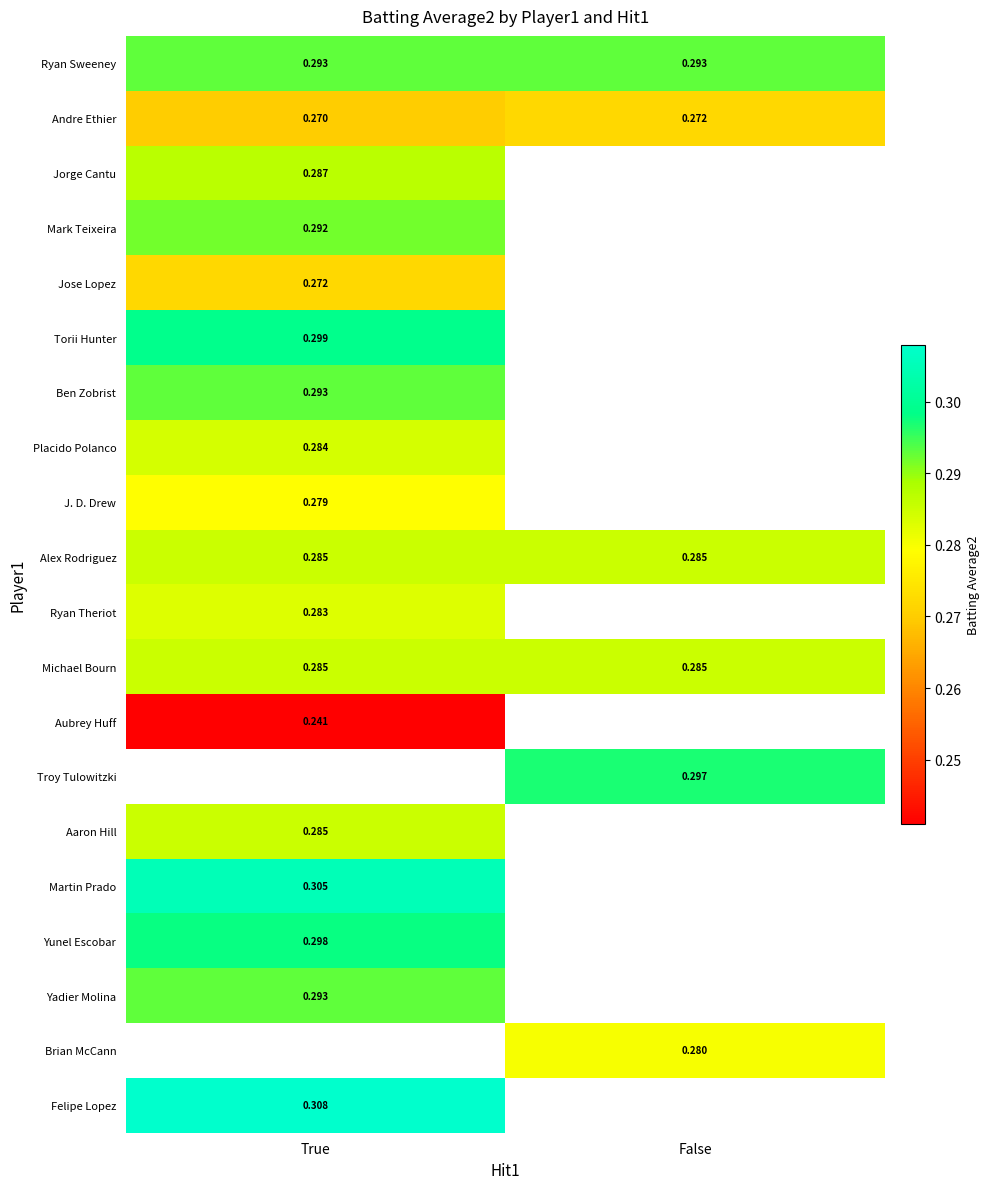

Which series changed the most between True and False?

Andre Ethier